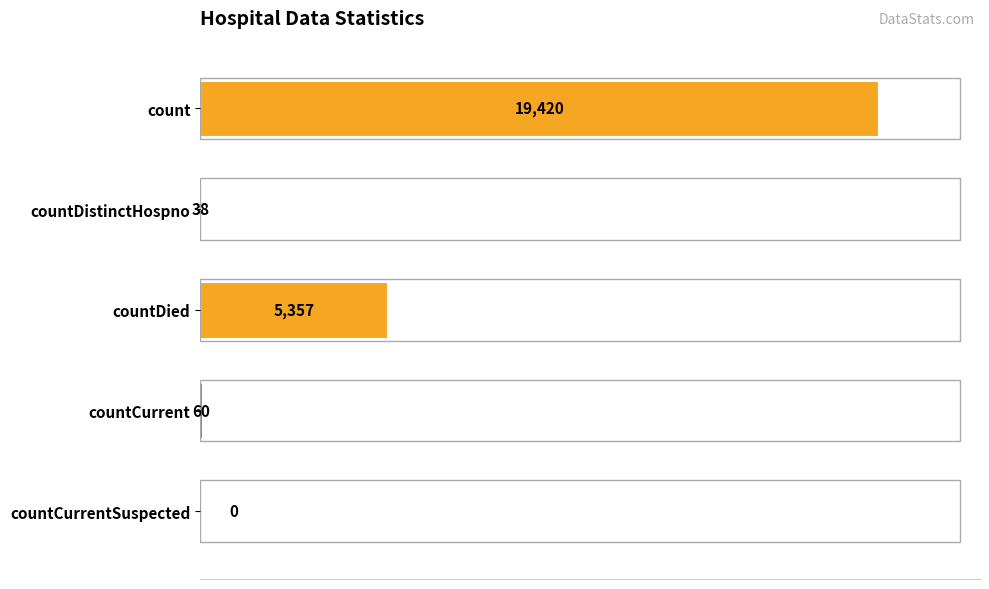

How many positive values are there?

4